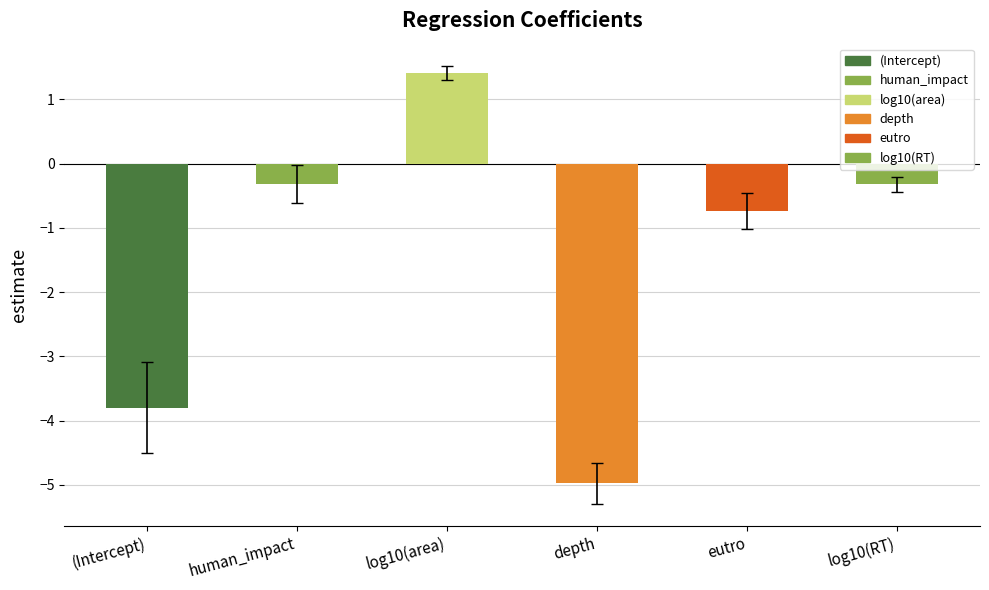

How many series are shown in this chart?

1